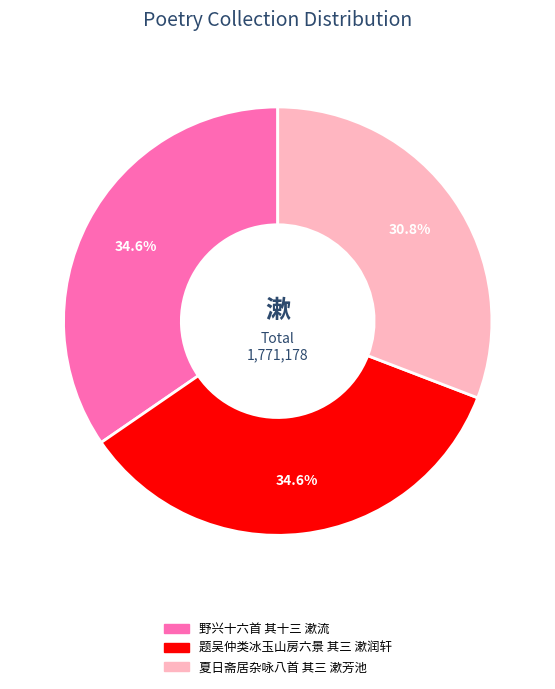

What is the total percentage of 题吴仲类冰玉山房六景 其三 漱润轩 and 夏日斋居杂咏八首 其三 漱芳池?

65.4%